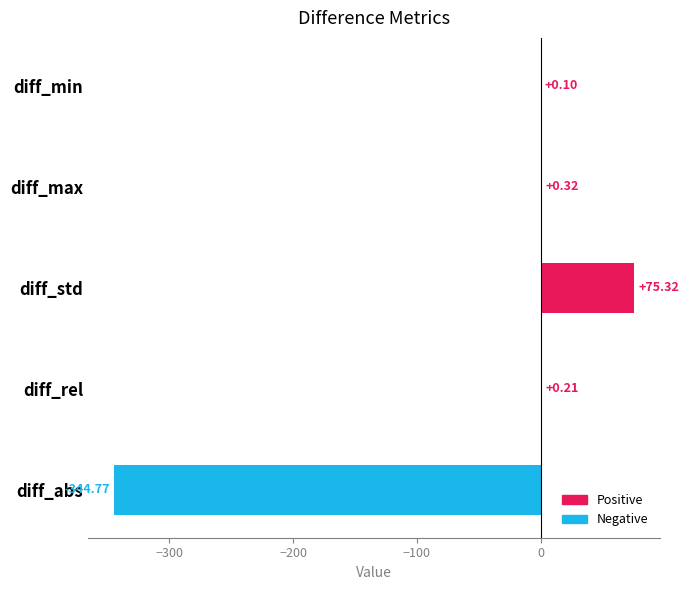

Are the bars horizontal?

Yes